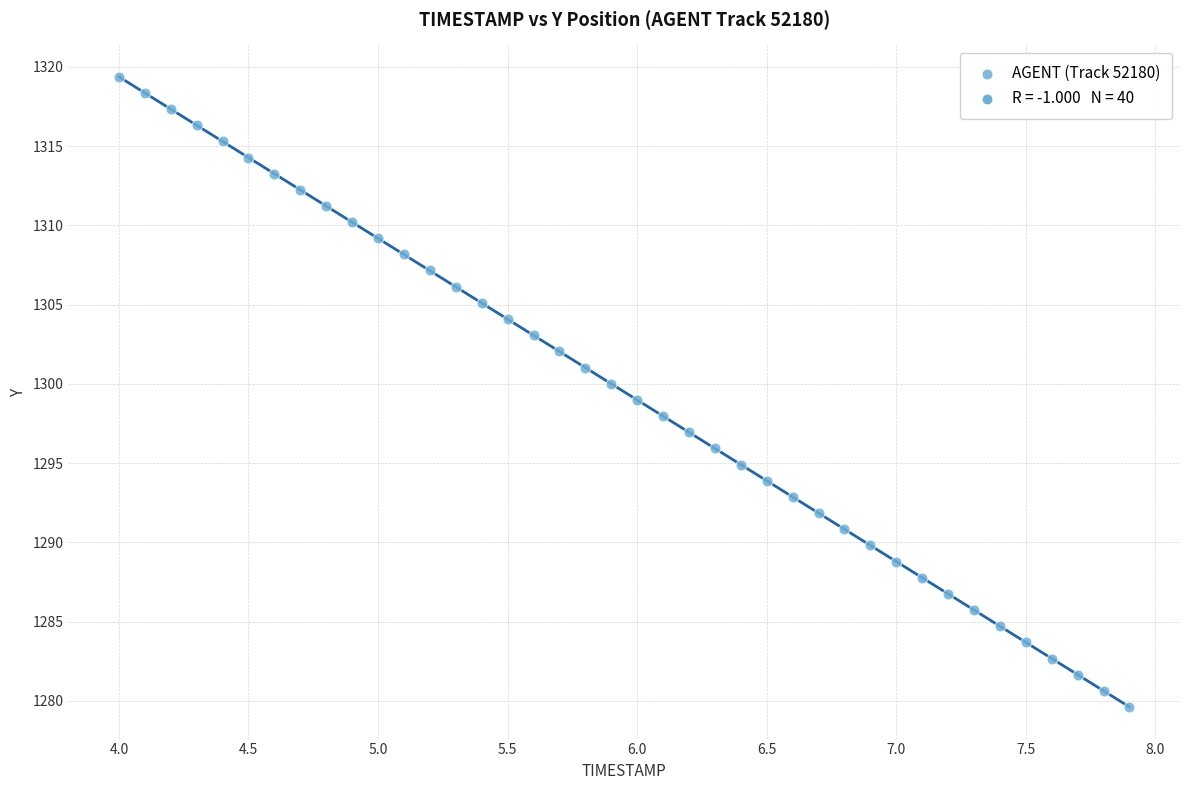

What is the range of X values (max minus min)?

3.9